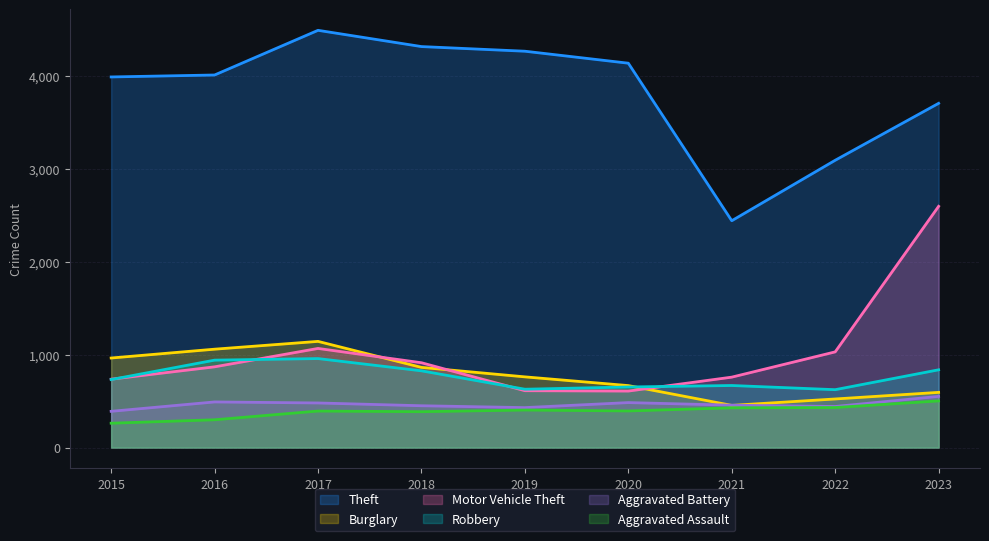

What are all the series names shown in the legend?

Theft, Burglary, Motor Vehicle Theft, Robbery, Aggravated Battery, Aggravated Assault